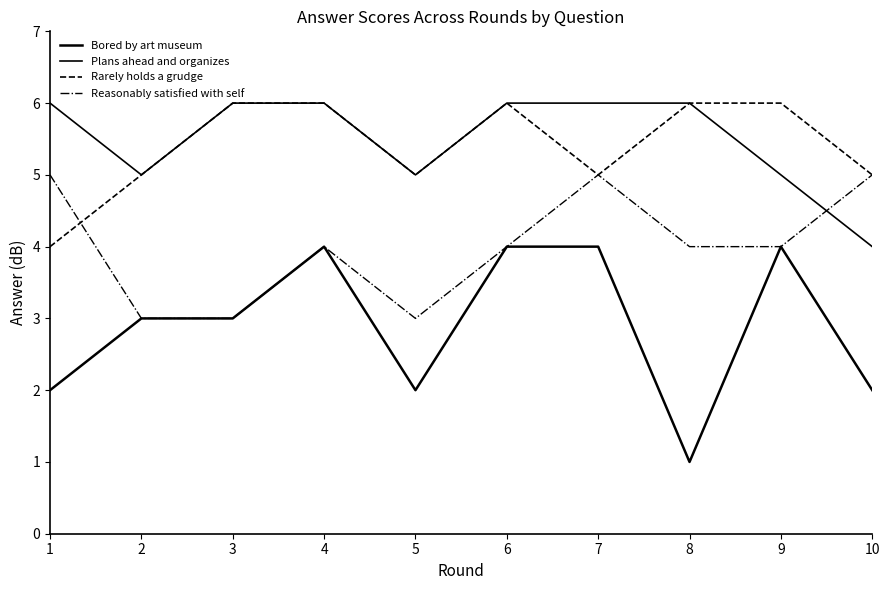

Does the chart display data point markers on the line(s)?

No